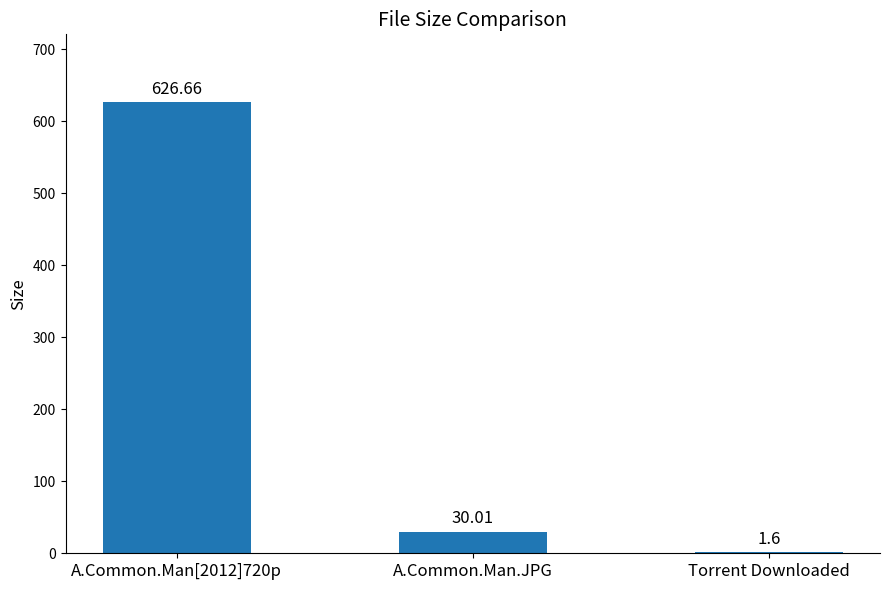

Which has a higher value, Torrent Downloaded or A.Common.Man.JPG?

A.Common.Man.JPG